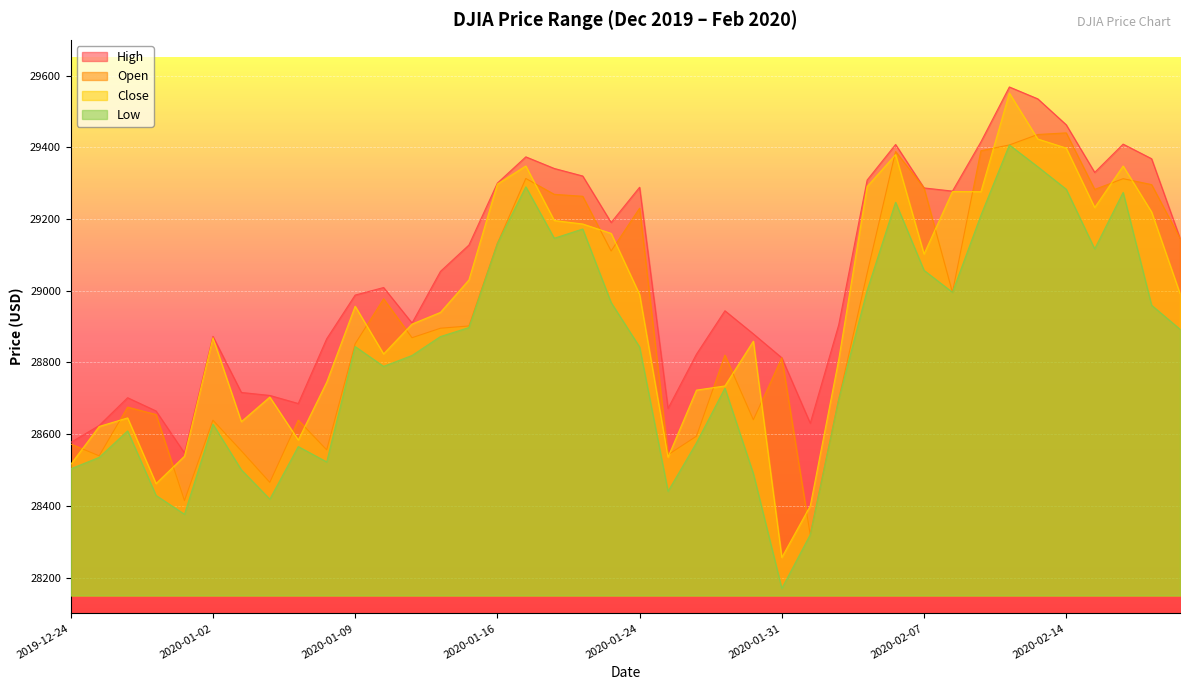

In High, how many points are lower than both neighbors (excluding endpoints)?

8